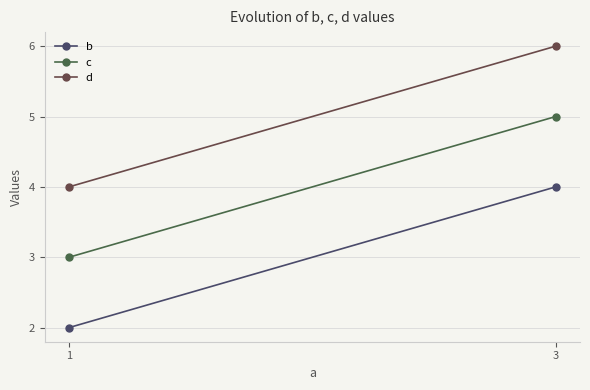

What is the total value across all series at 1?

9